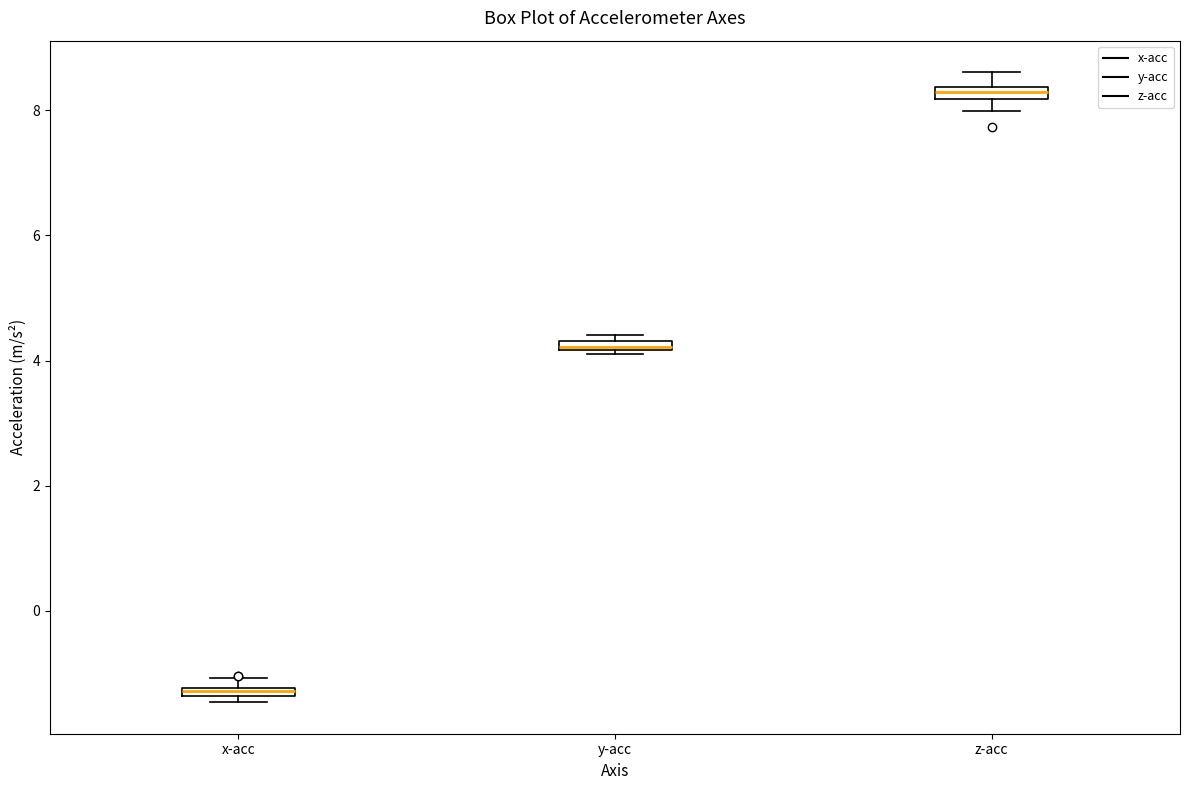

Where is the lower edge of the box for x-acc on the y-axis? The values are not printed on the chart, so give them approximately, as read against the axis.

-1.4